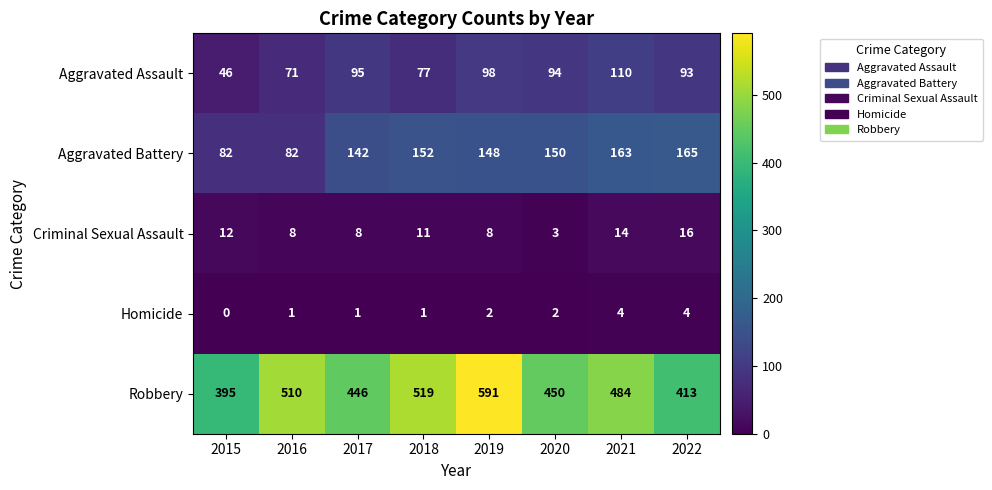

How many series are shown in this chart?

5